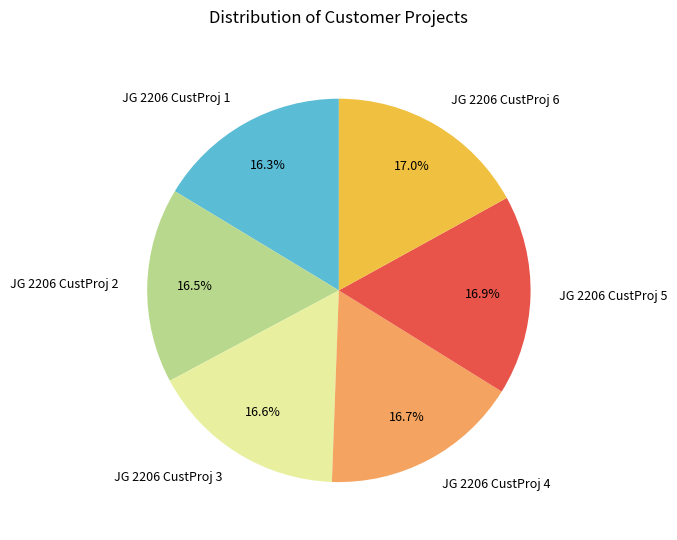

The JG 2206 CustProj 6 slice represents 24% of the pie. True or false?

False